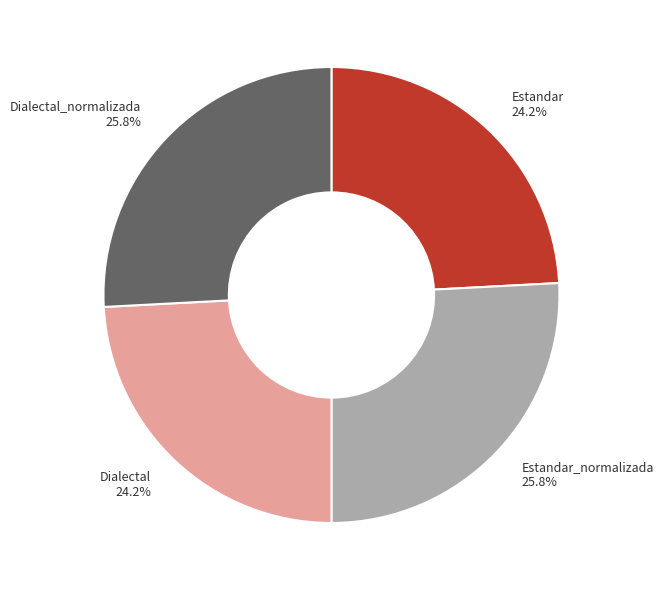

What percentage do Estandar and Dialectal_normalizada together represent?

50.0%